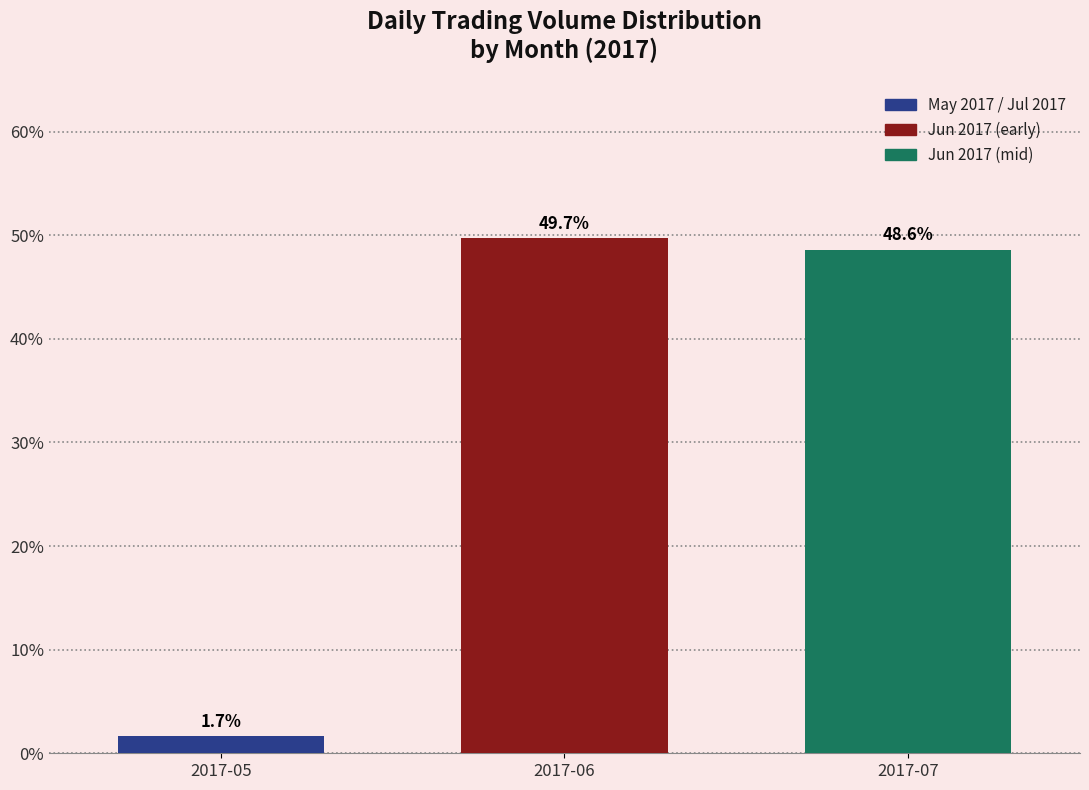

What is the ratio of the value at 2017-07 to the value at 2017-05?

29.4